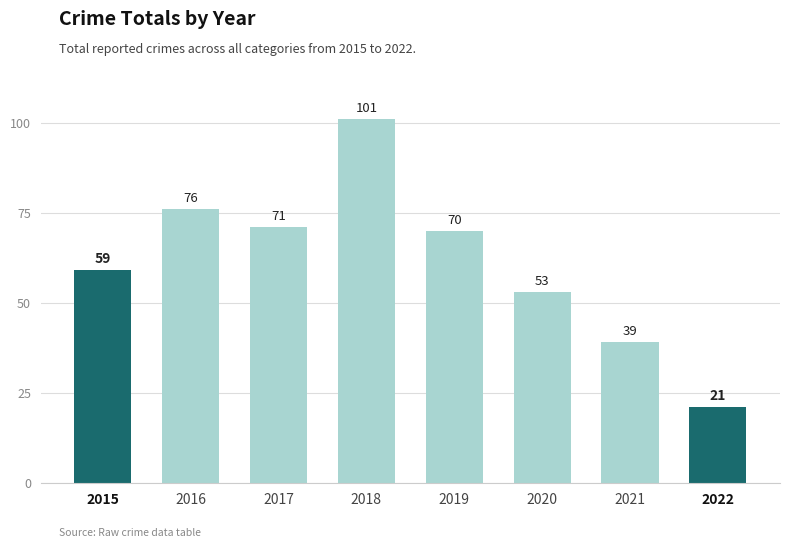

List the labels in order of value, smallest first.

2022, 2021, 2020, 2015, 2019, 2017, 2016, 2018